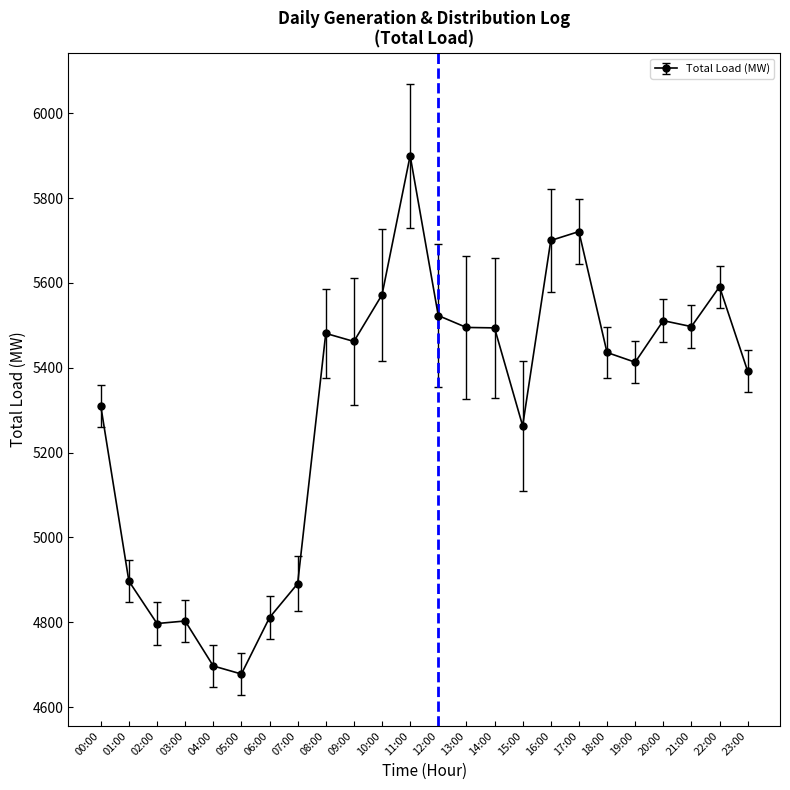

What is the difference between the values at 15:00 and 23:00?

129